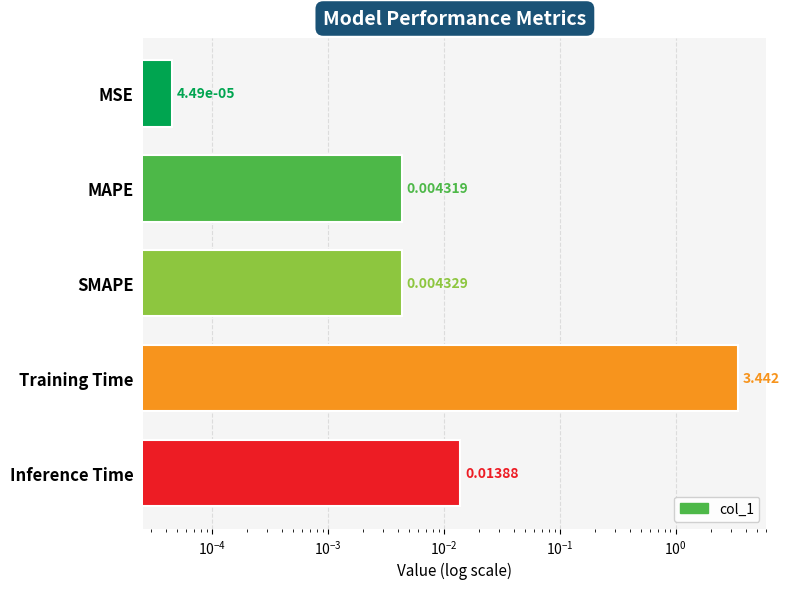

How many categories are shown in the chart?

5